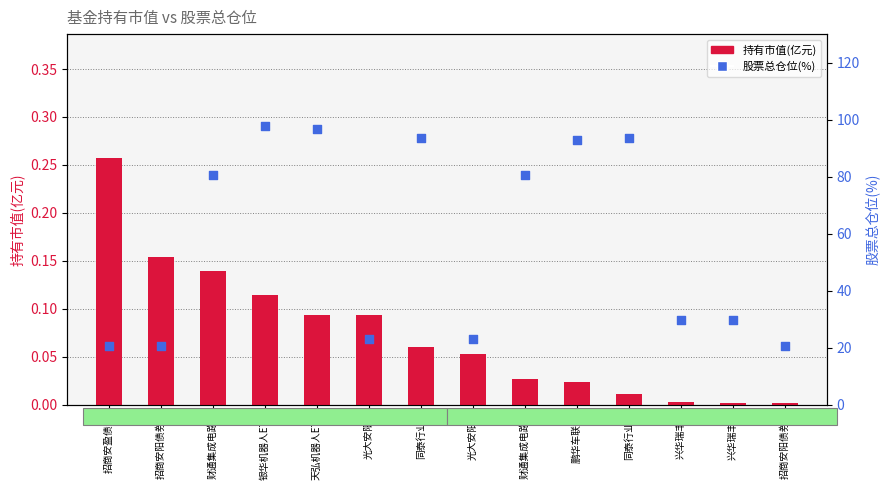

What is the total value across all series at 天弘机器人ETF?

96.7